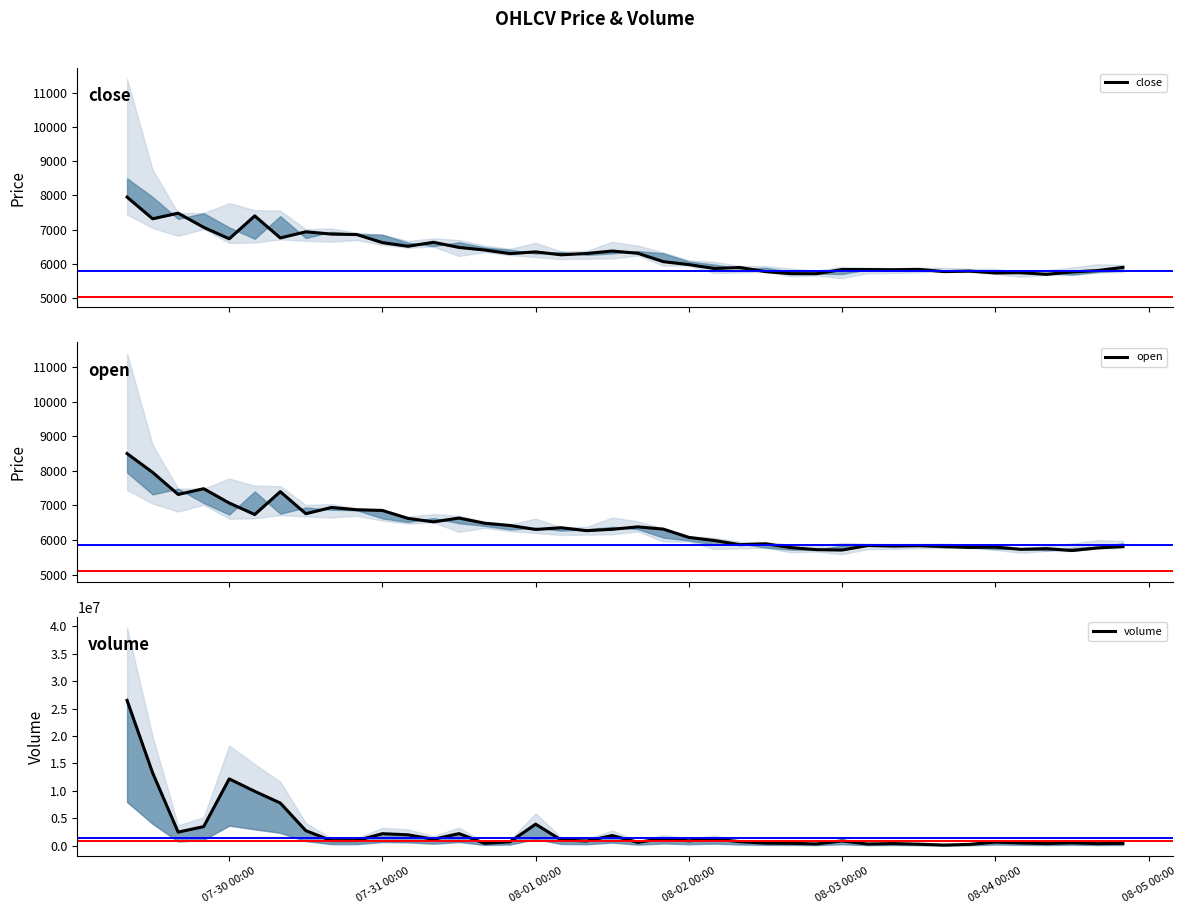

The value of open at 07-31 00:00 is 6855. True or false?

True